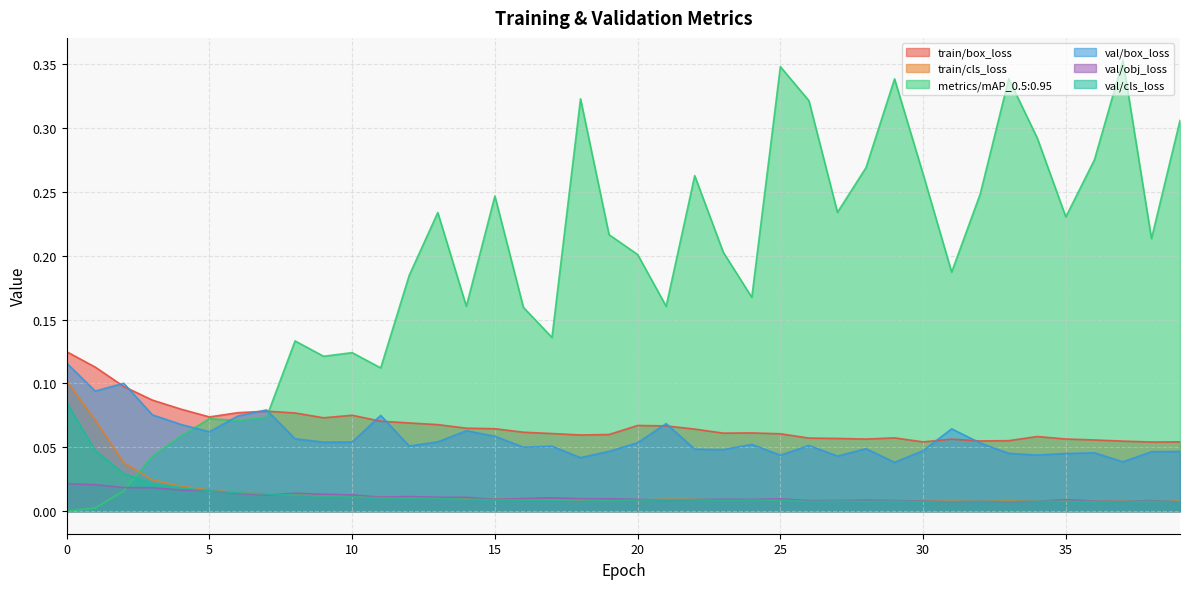

Where is the first local maximum for val/box_loss?

2